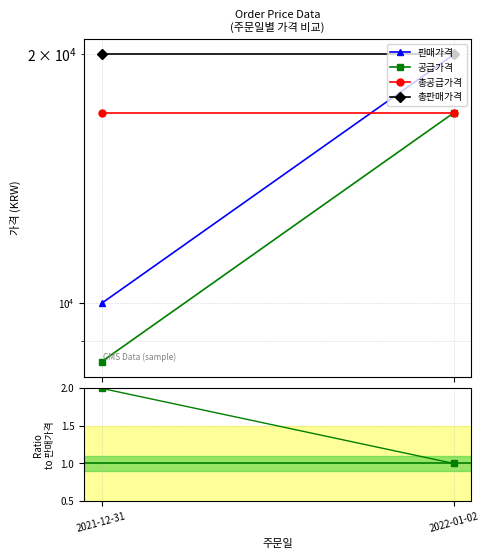

What is the total value across all series at 2021-12-31?

55503